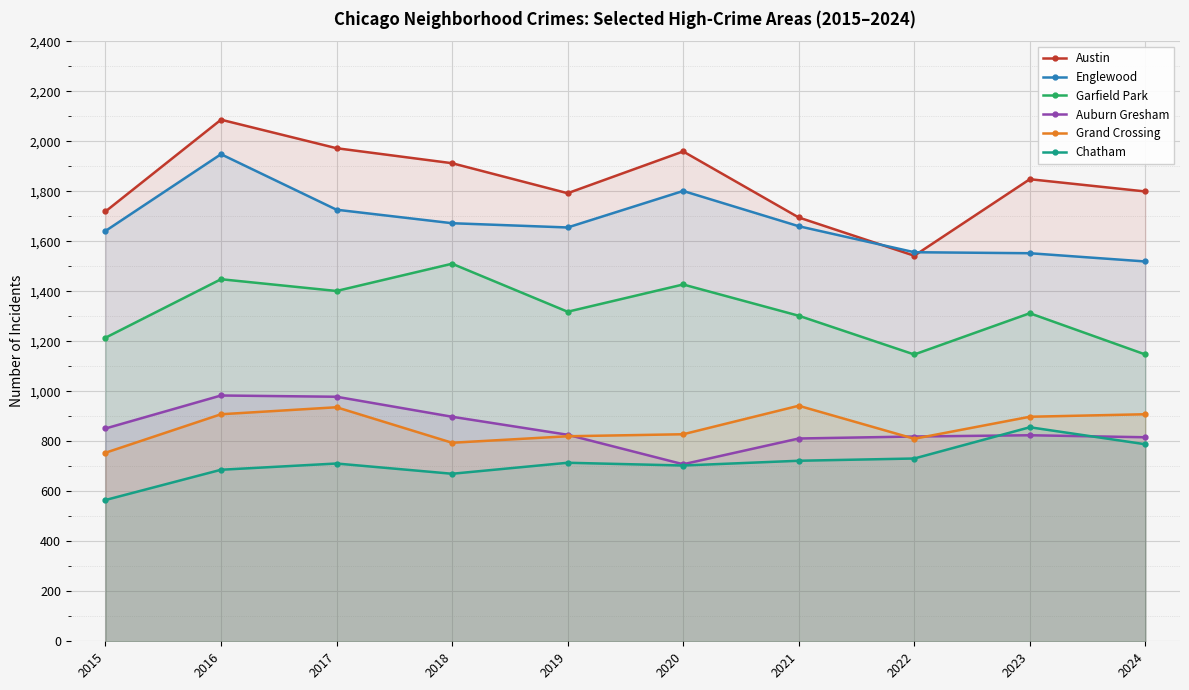

What is the difference between the highest and lowest values at 2015?

1154